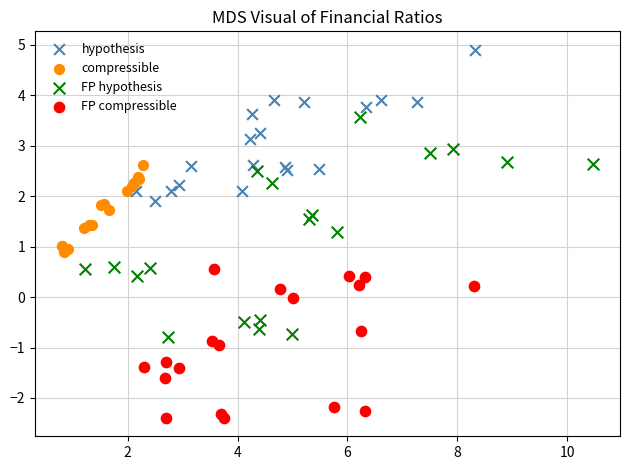

Which series contains the highest Y value?

hypothesis